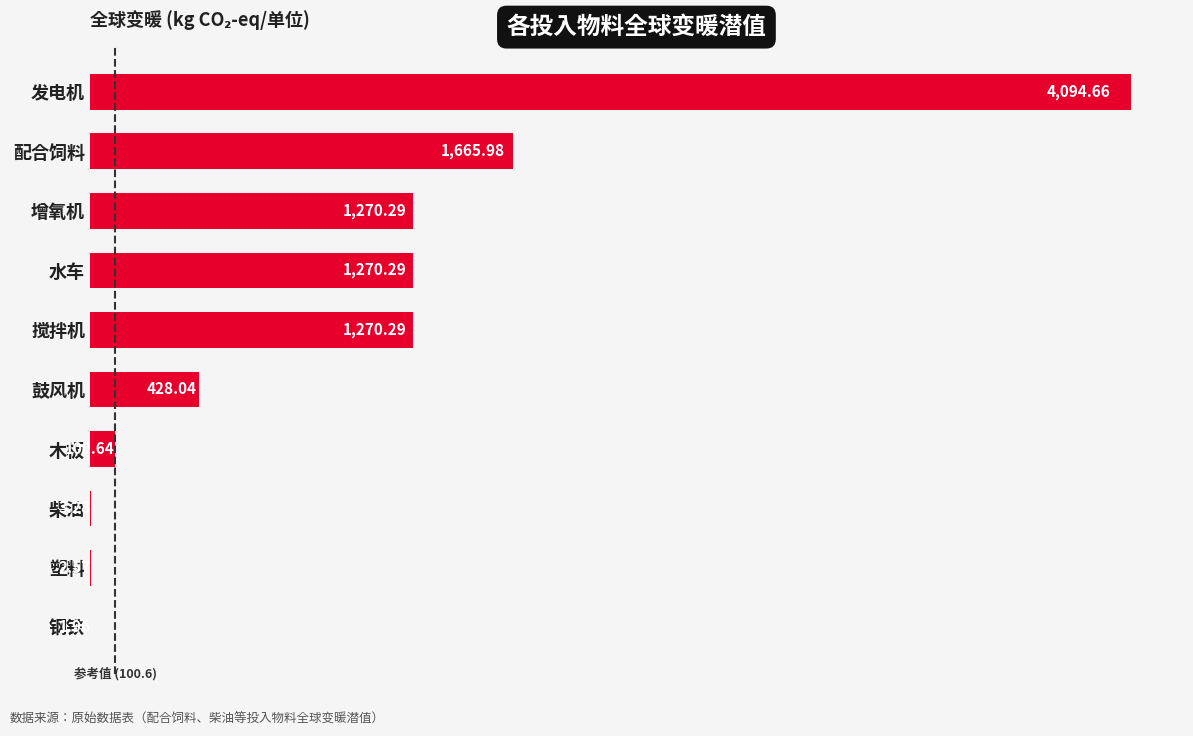

What is the ratio of the value at 增氧机 to the value at 木板?

12.6